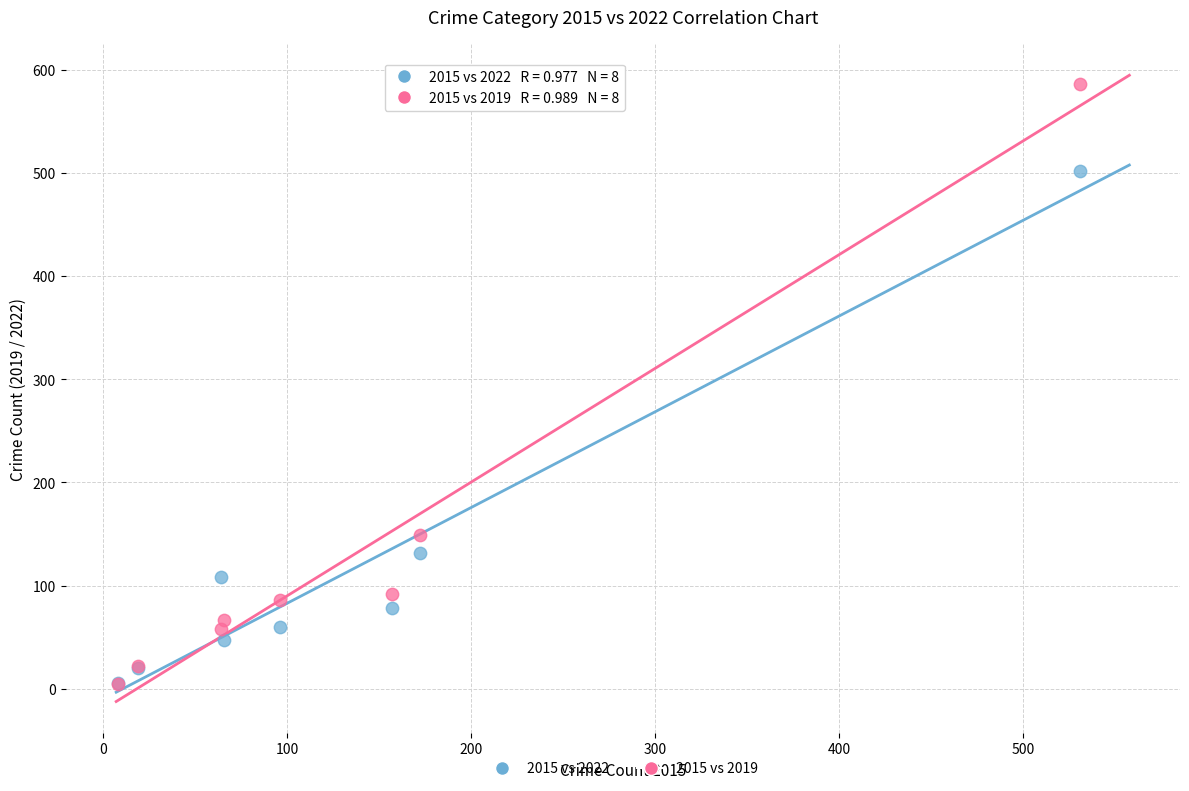

Which series contains the highest Y value?

2015 vs 2019